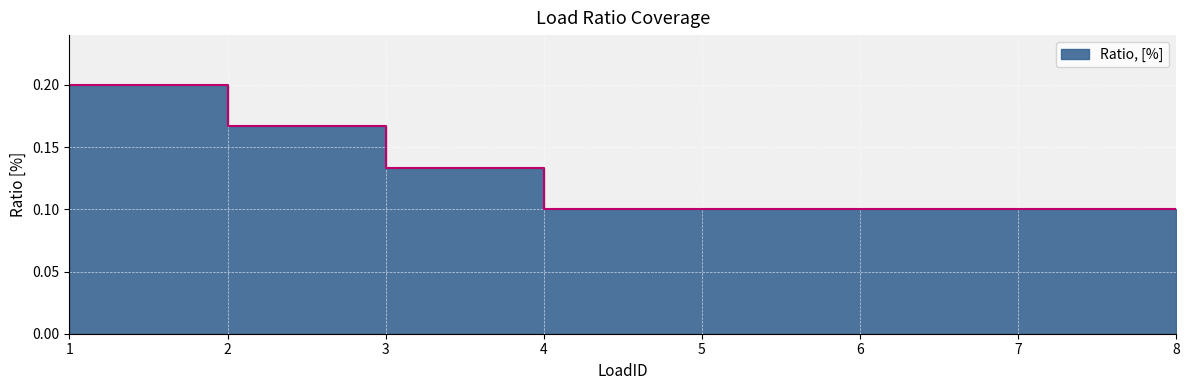

How many lines are shown in the chart?

1